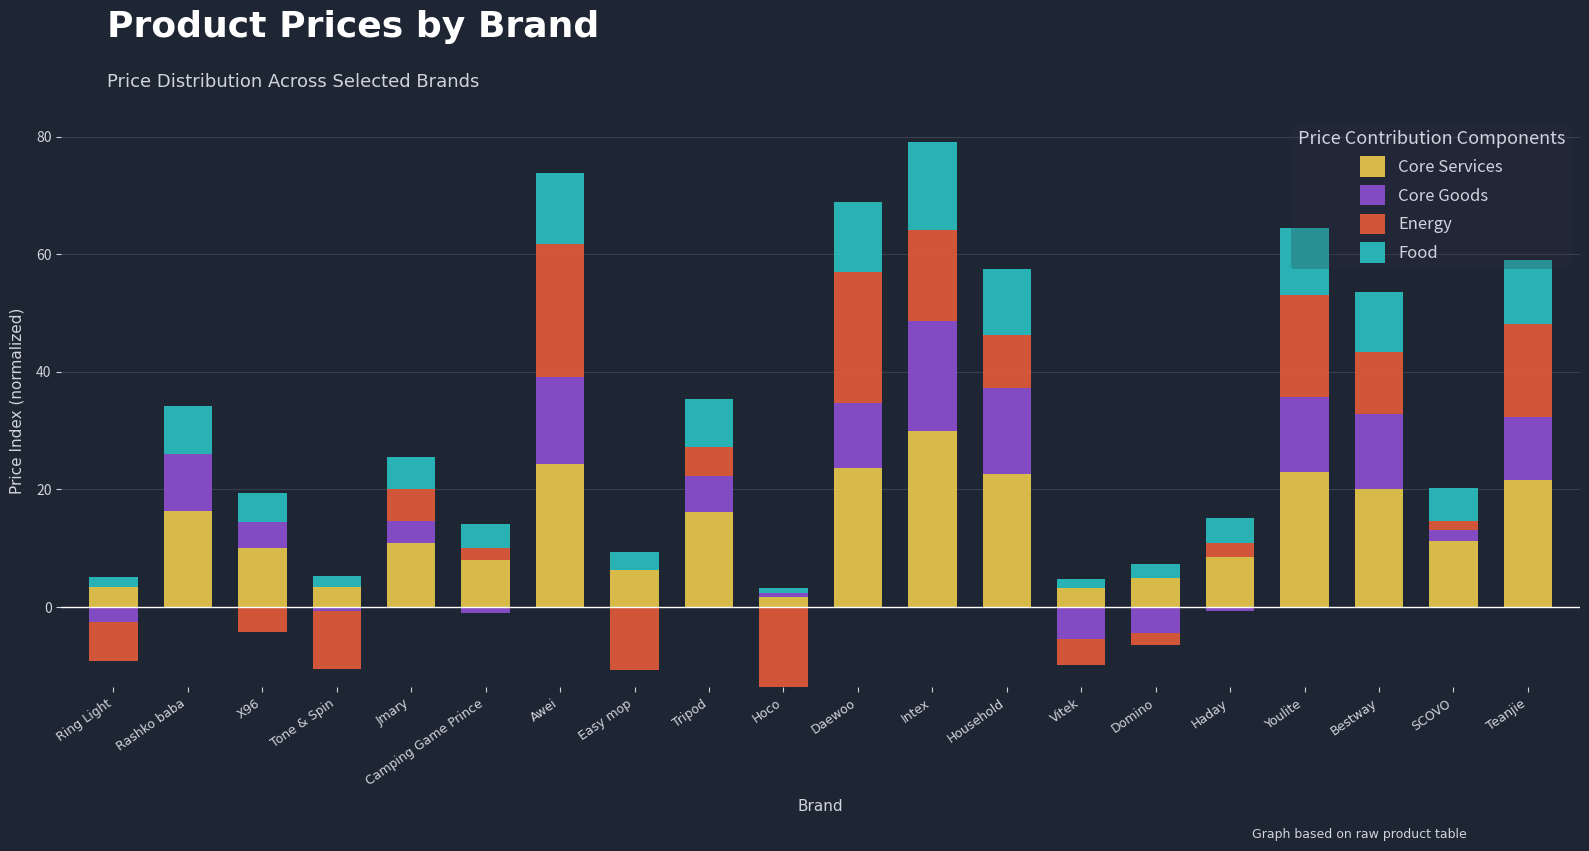

What is the label of the 12th bar from the left?

Intex